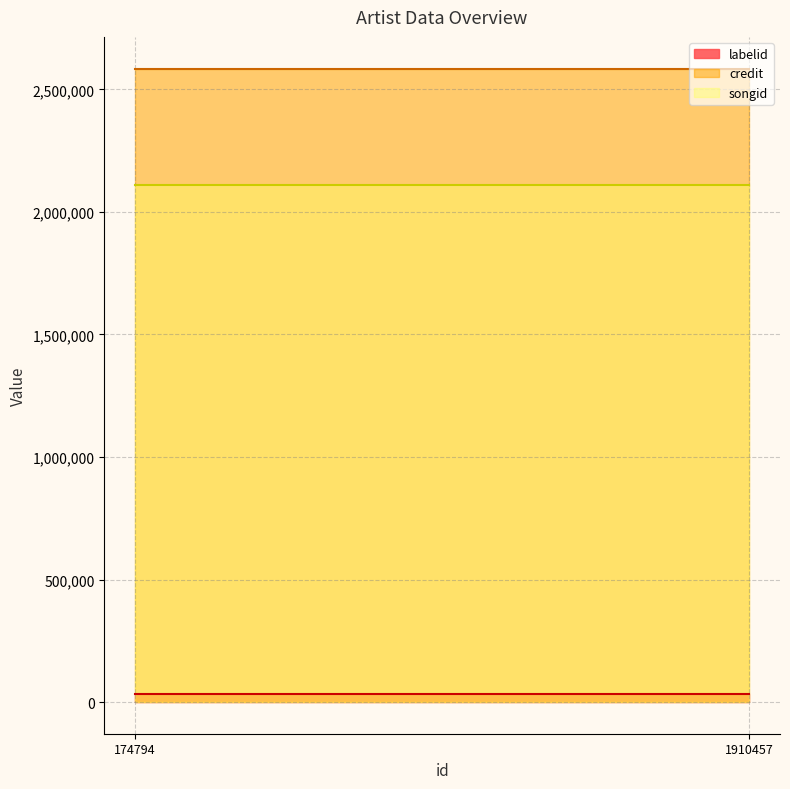

True or false: credit has a value of 909573 at 174794.

False